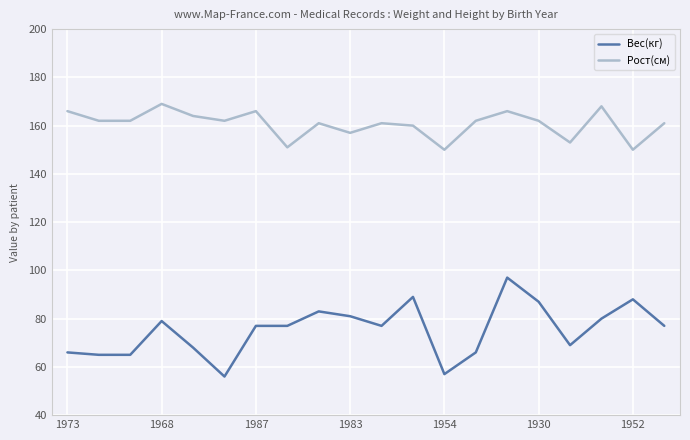

Reading right to left, list all the values displayed in this chart.

Вес(кг): 77	88	80	69	87	97	66	57	89	77	81	83	77	77	56	68	79	65	65	66
Рост(см): 161	150	168	153	162	166	162	150	160	161	157	161	151	166	162	164	169	162	162	166